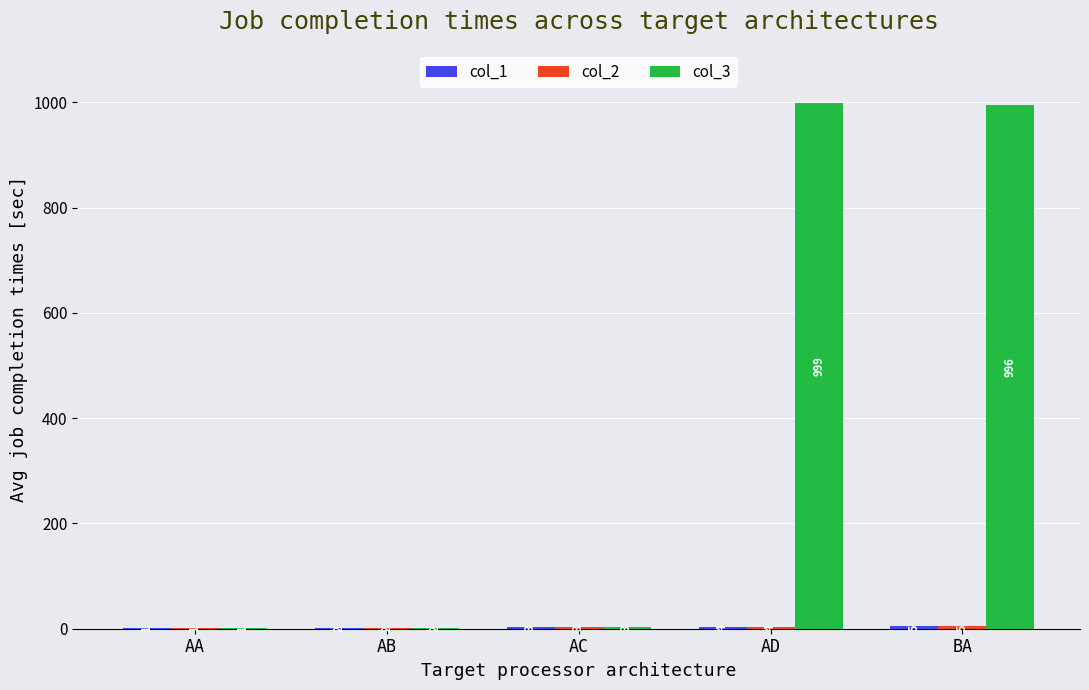

Which category has the highest value across all series?

AD